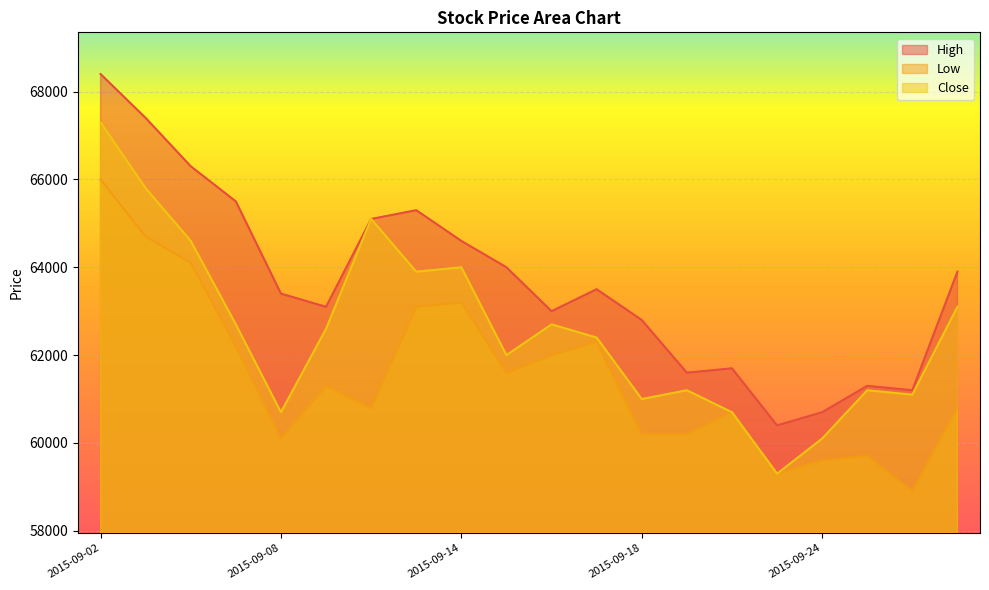

At how many categories does at least one series exceed 63799?

9